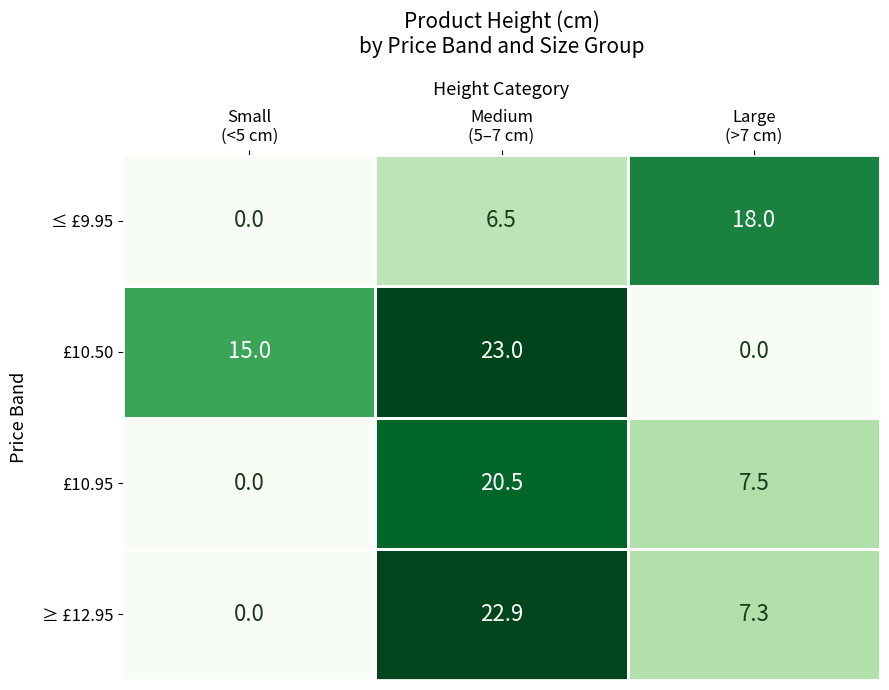

Which has a higher value, Large
(>7 cm) or Small
(<5 cm)?

Large
(>7 cm)